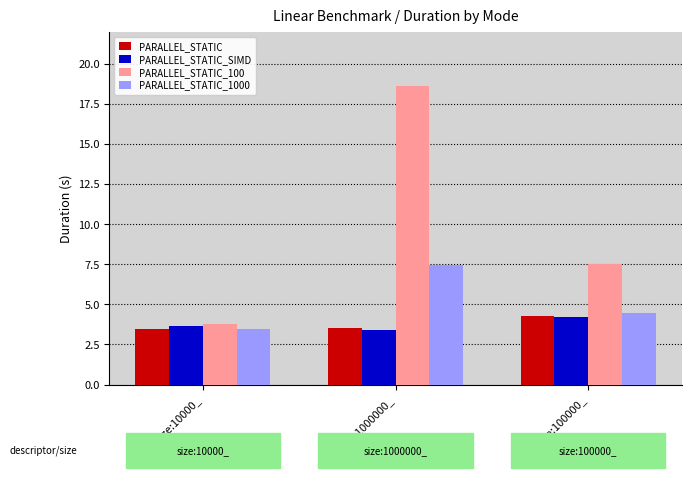

Rank the categories by PARALLEL_STATIC_100 value from highest to lowest.

size:1000000_, size:100000_, size:10000_